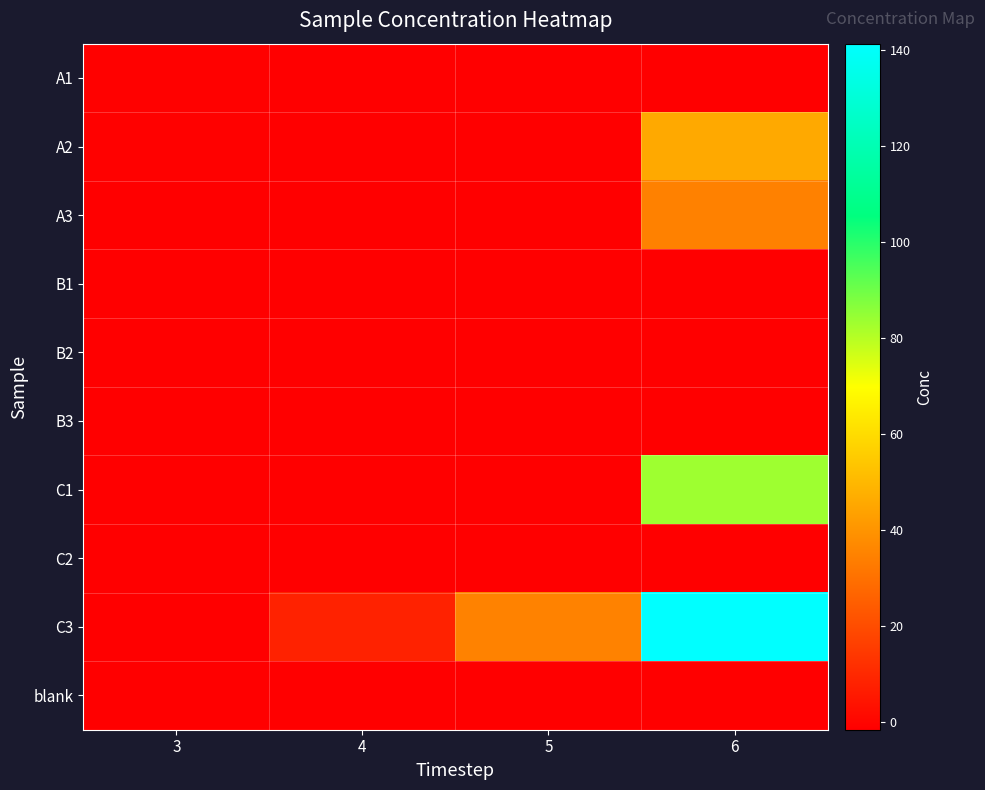

Which has a higher value, 4 or 6?

4